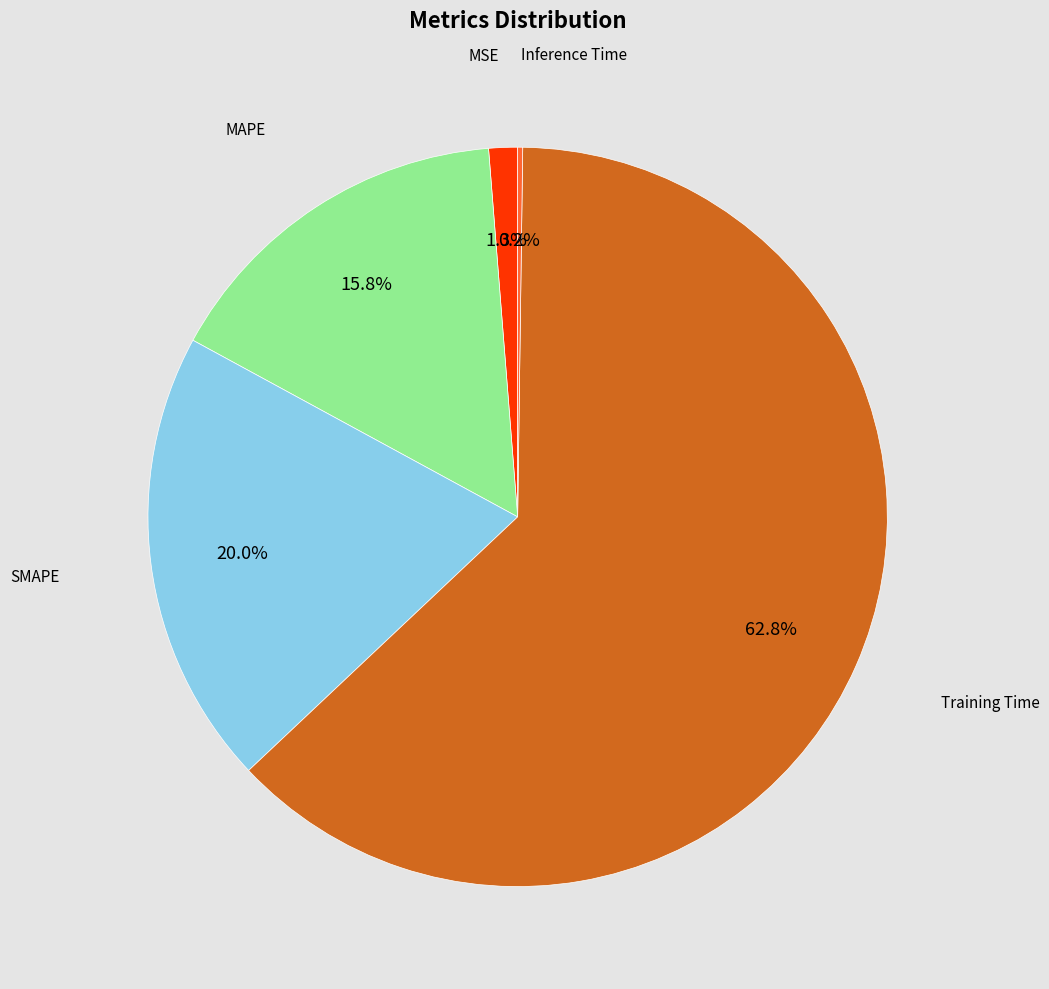

Is there any slice that represents more than half of the pie?

Yes